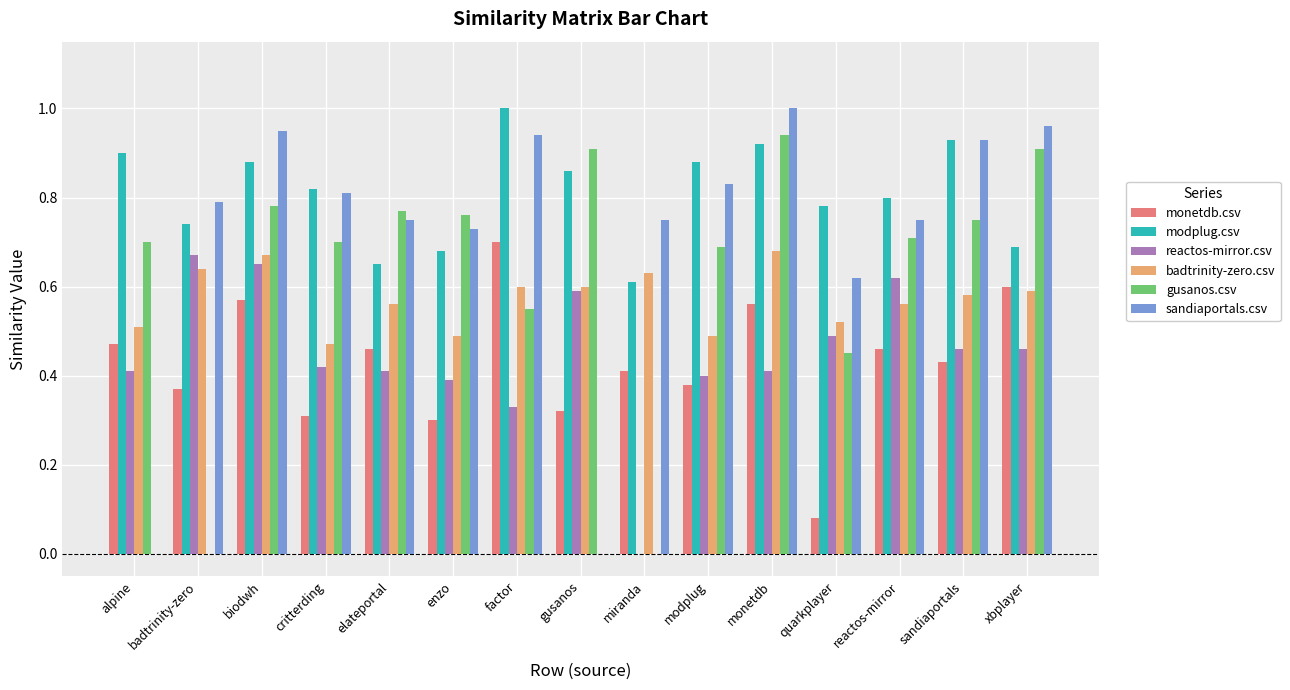

How many reactos-mirror.csv values are between 0 and 1?

15